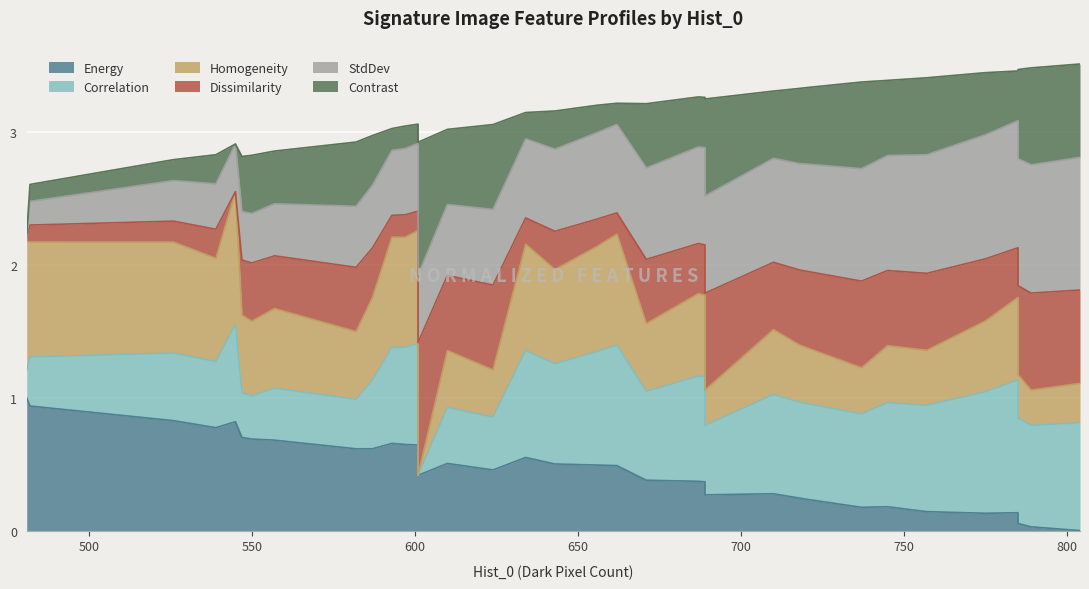

What is the value of the StdDev point at the 2nd from the left?

2.6